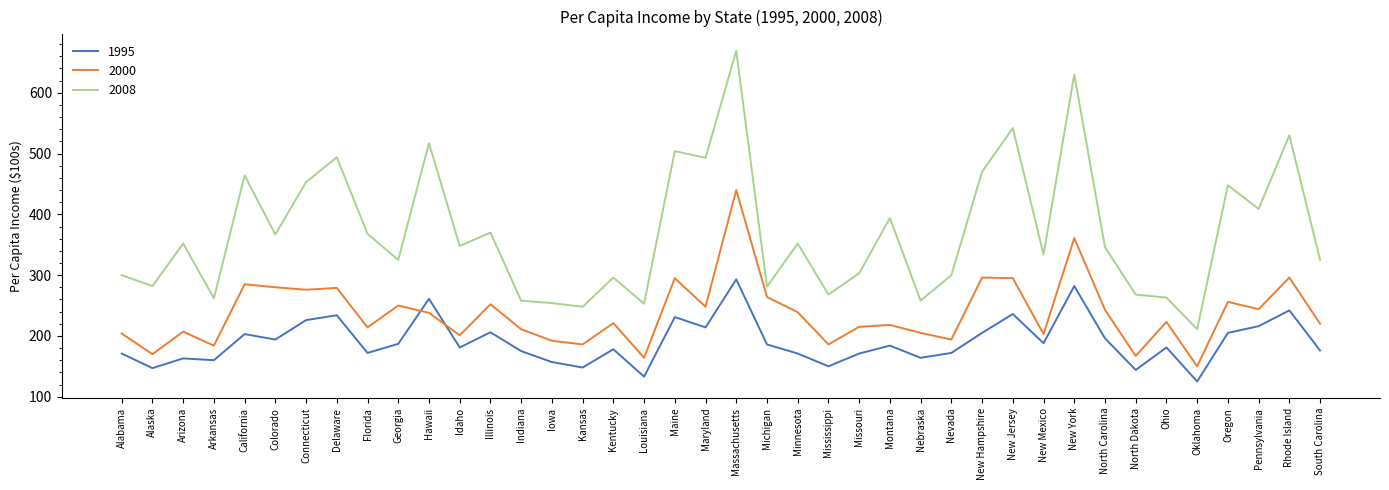

Where do 1995 and 2000 first cross each other?

Georgia and Hawaii